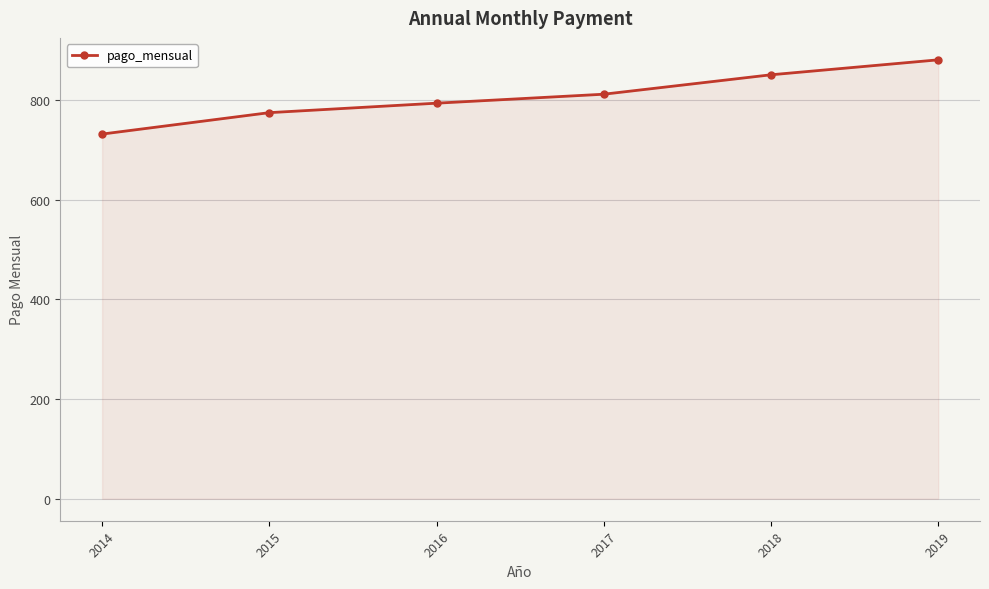

List the labels in order of value, smallest first.

2014, 2015, 2016, 2017, 2018, 2019